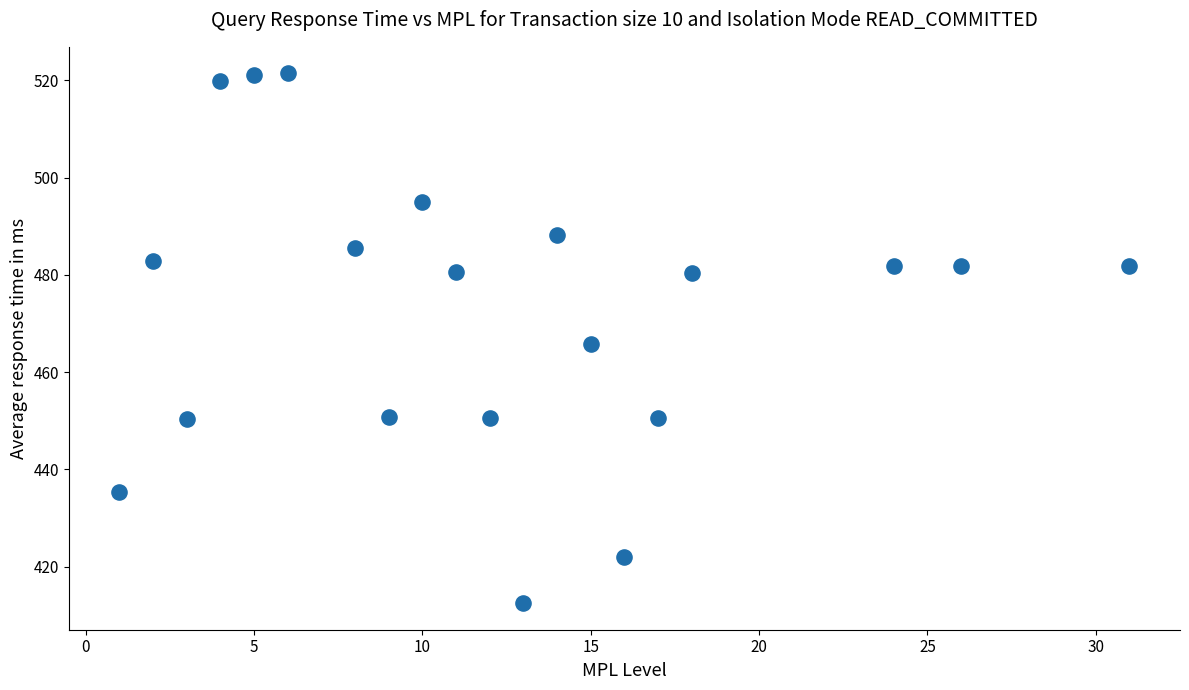

What is the range of X values (max minus min)?

30.0